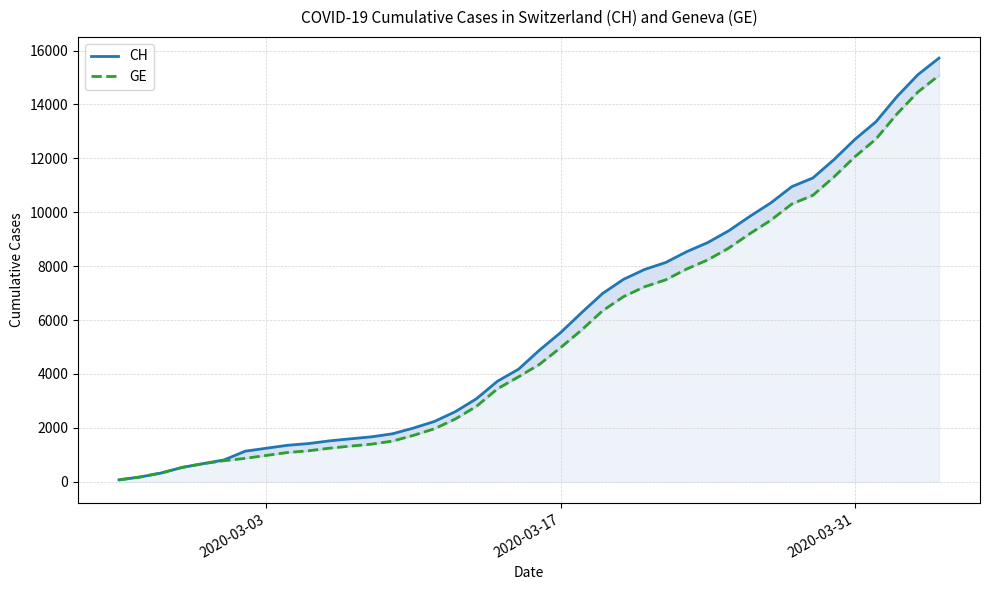

True or false: CH and GE cross at least once.

False